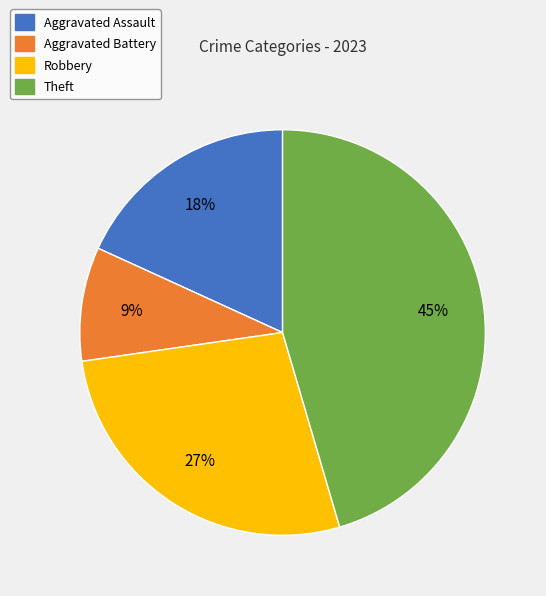

Rank the categories by value from lowest to highest.

Aggravated Battery, Aggravated Assault, Robbery, Theft